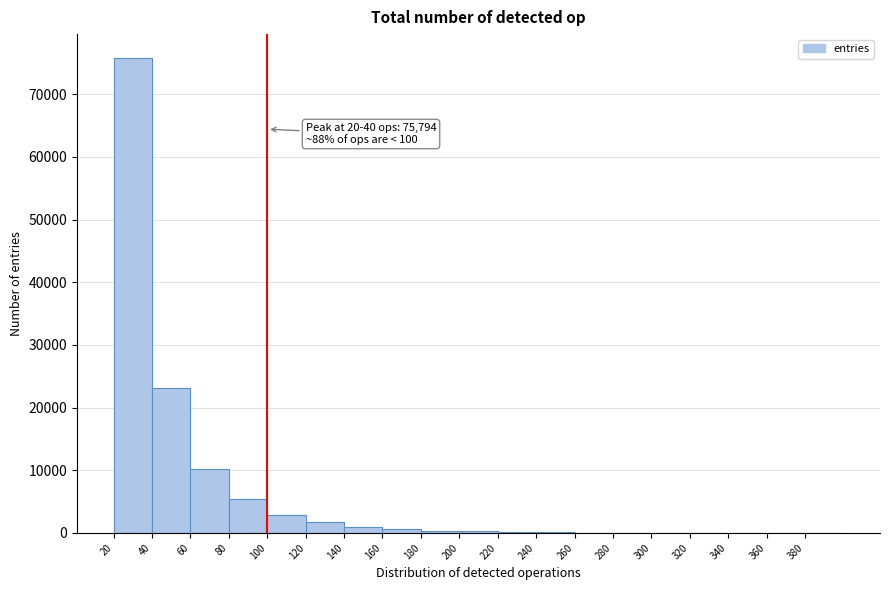

Which range on the x-axis has the tallest bar?

20 to 40